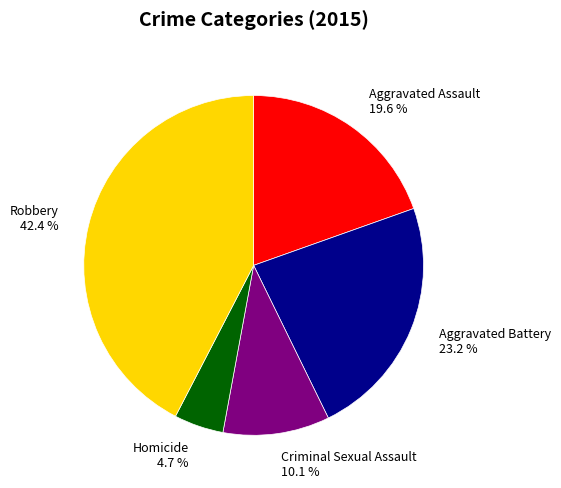

Count the number of slices in the pie.

5